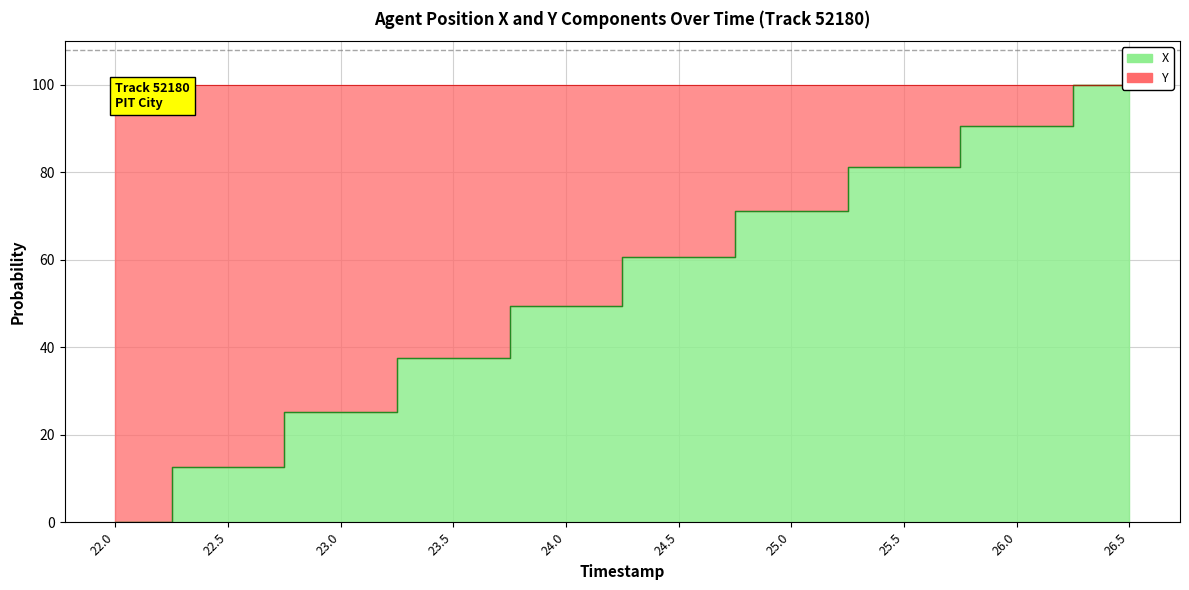

Which category has the highest value across all series?

26.5